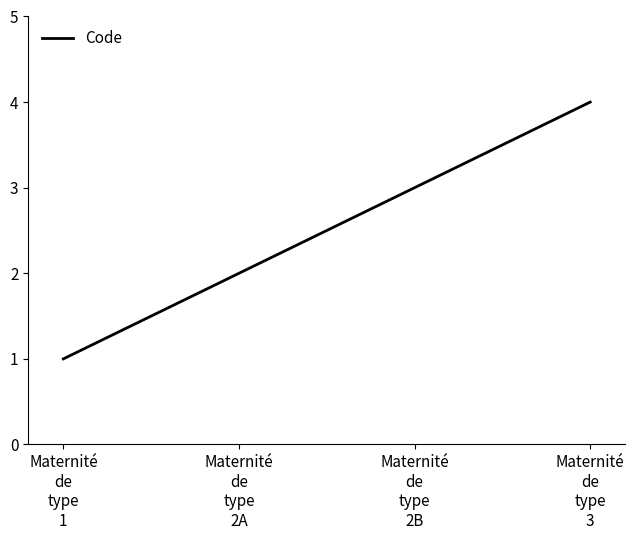

Which has a higher value, Maternité
de
type
1 or Maternité
de
type
2A?

Maternité
de
type
2A